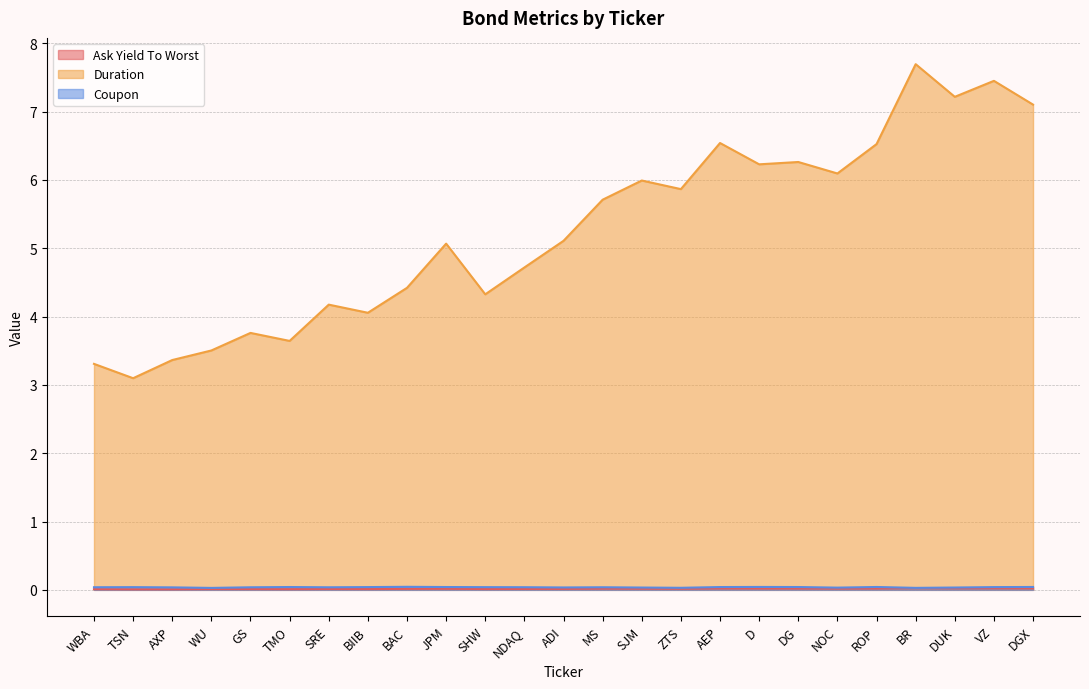

Count the number of categories in the chart.

25